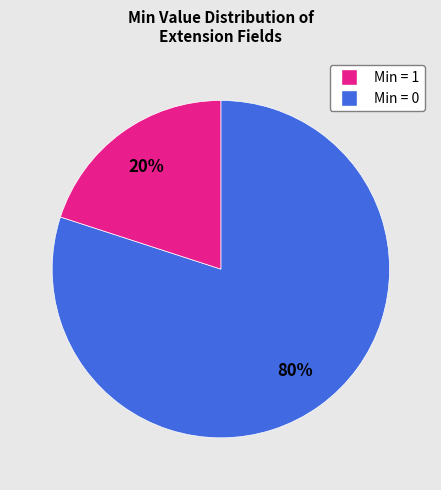

To the nearest percent, what is the difference between the largest and smallest slice percentages?

60%